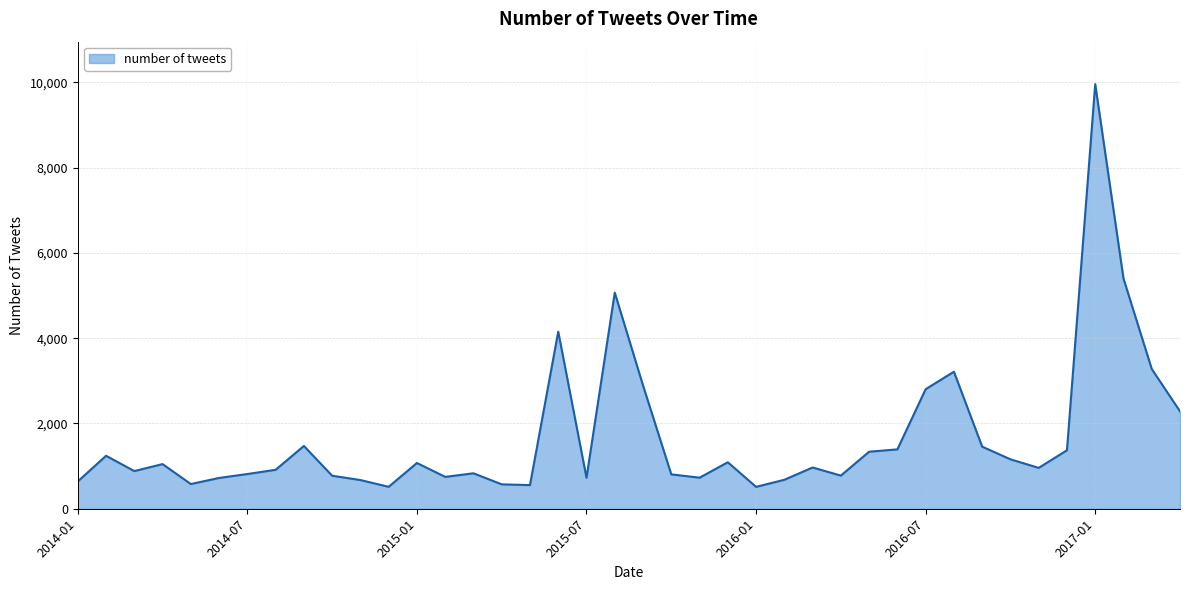

What is the maximum value shown in the chart?

9956